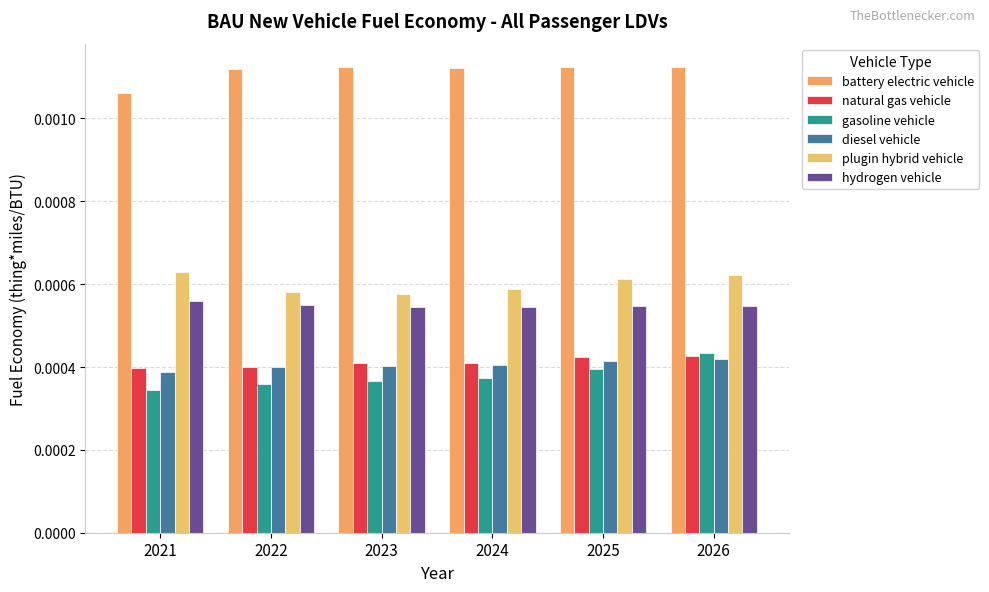

How many distinct data groups are displayed?

6